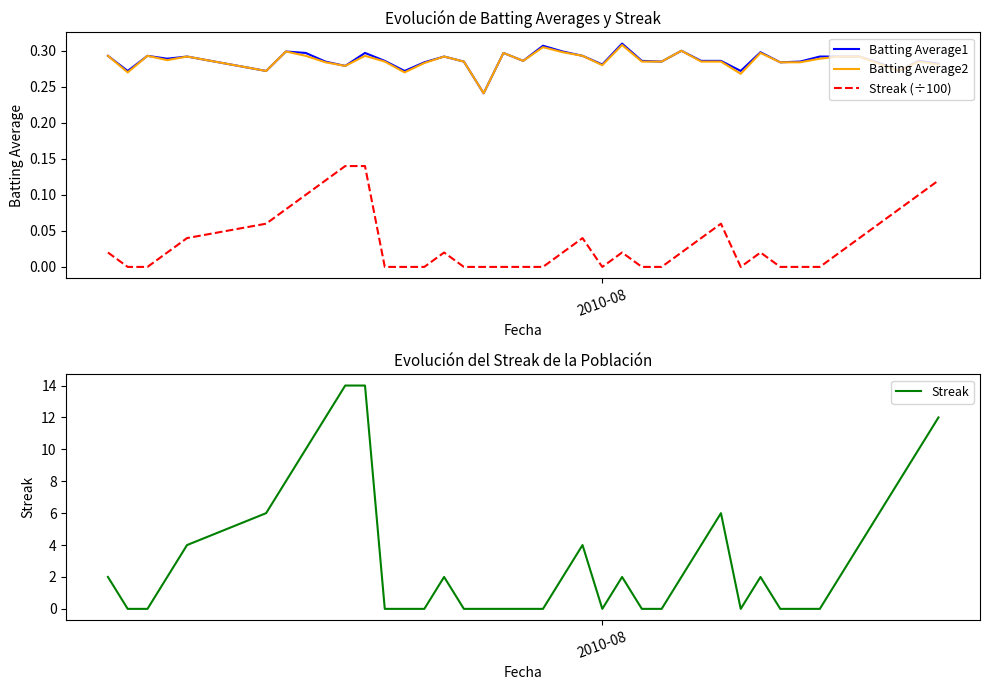

True or false: Streak (÷100) and Batting Average2 intersect in this chart.

False